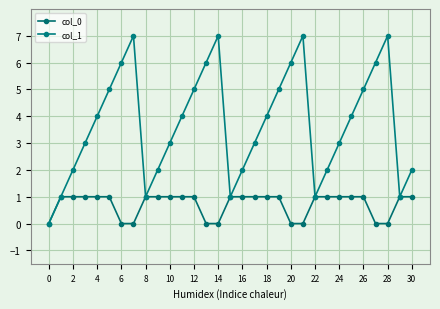

What is the sum of all col_1 values?

115